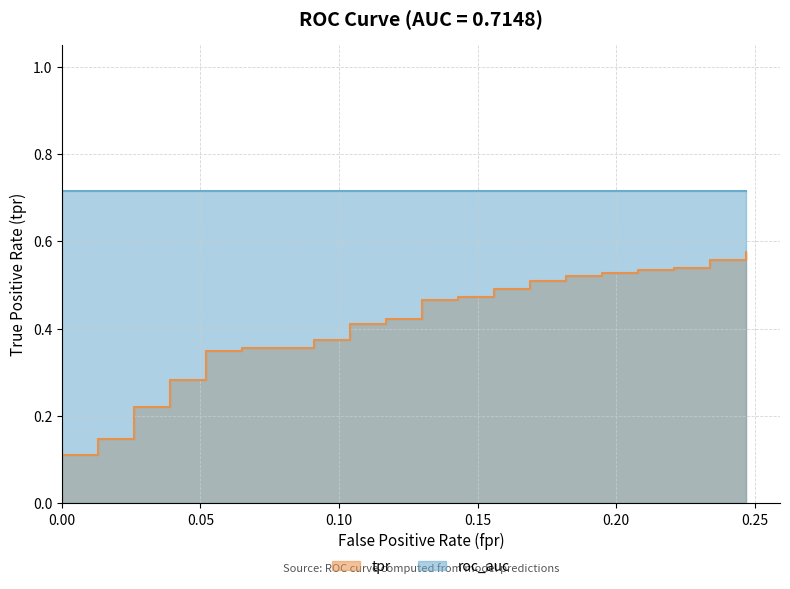

What position from the right is 0.00?

40